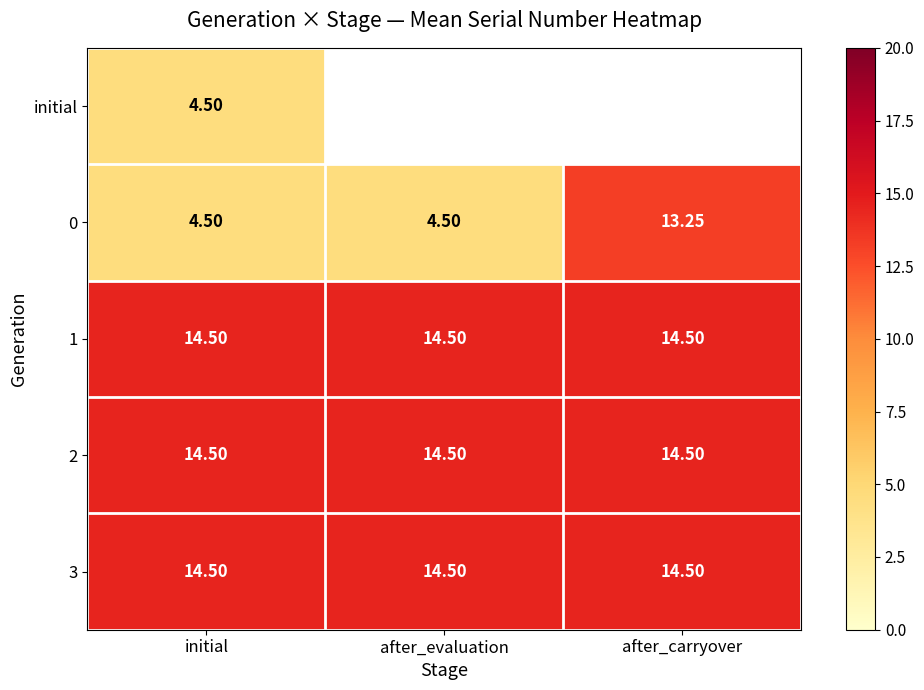

Which category has the highest value across all series?

initial